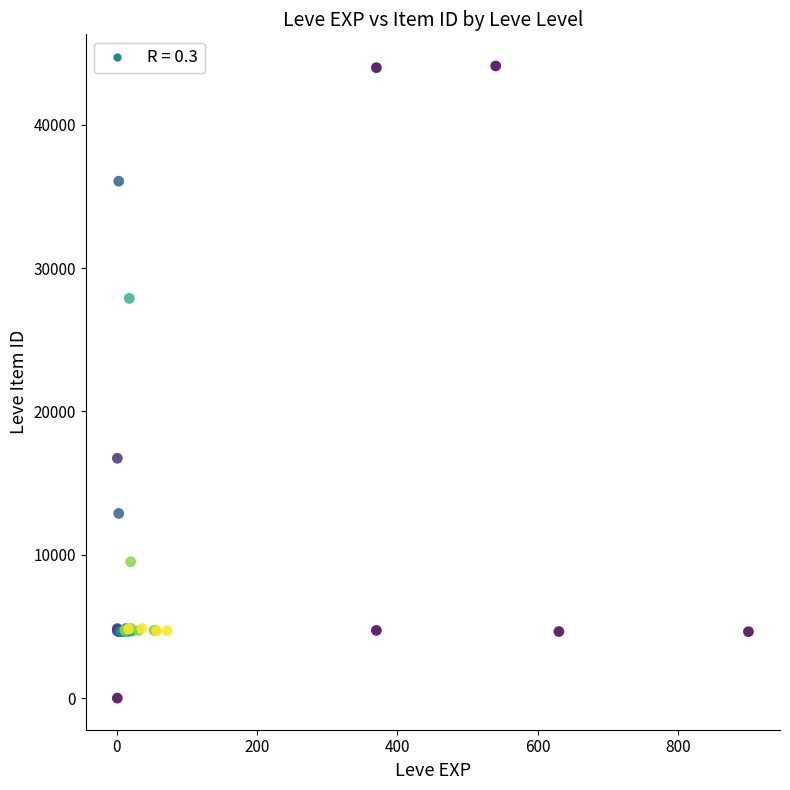

What Y value in the scatter plot is closest to 22050?

16734